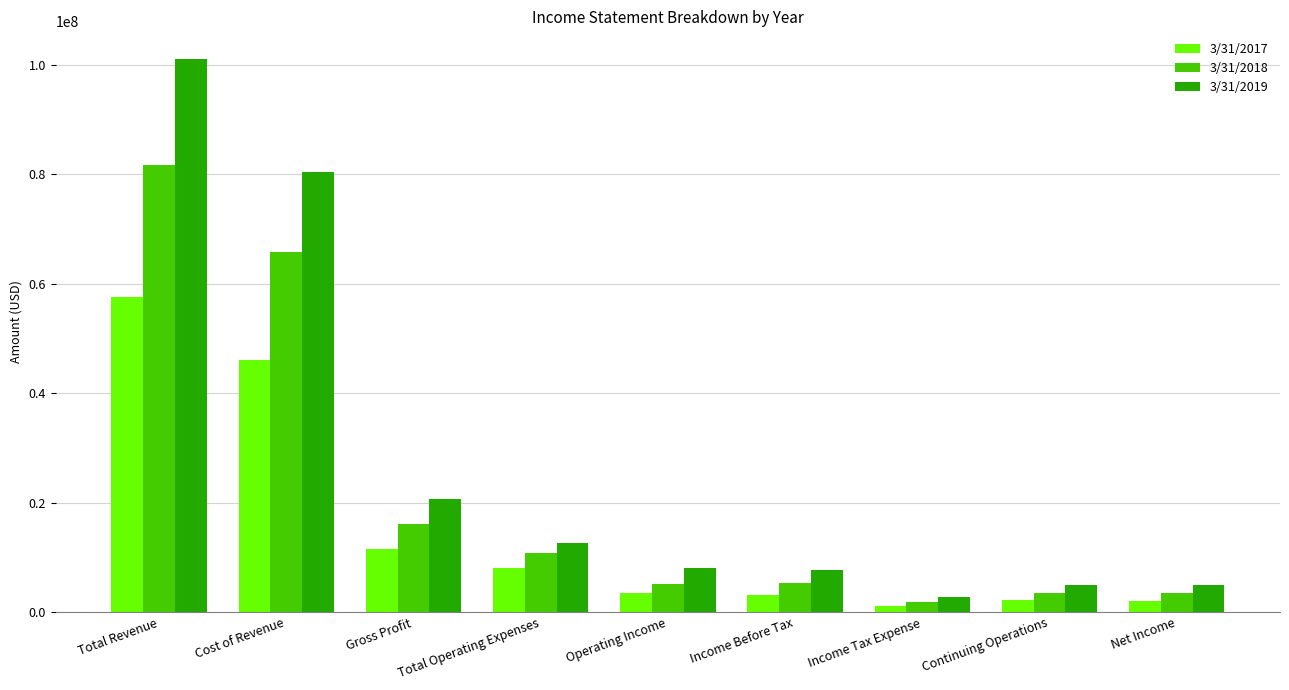

What is the average value of the 3/31/2018 series?

21535561